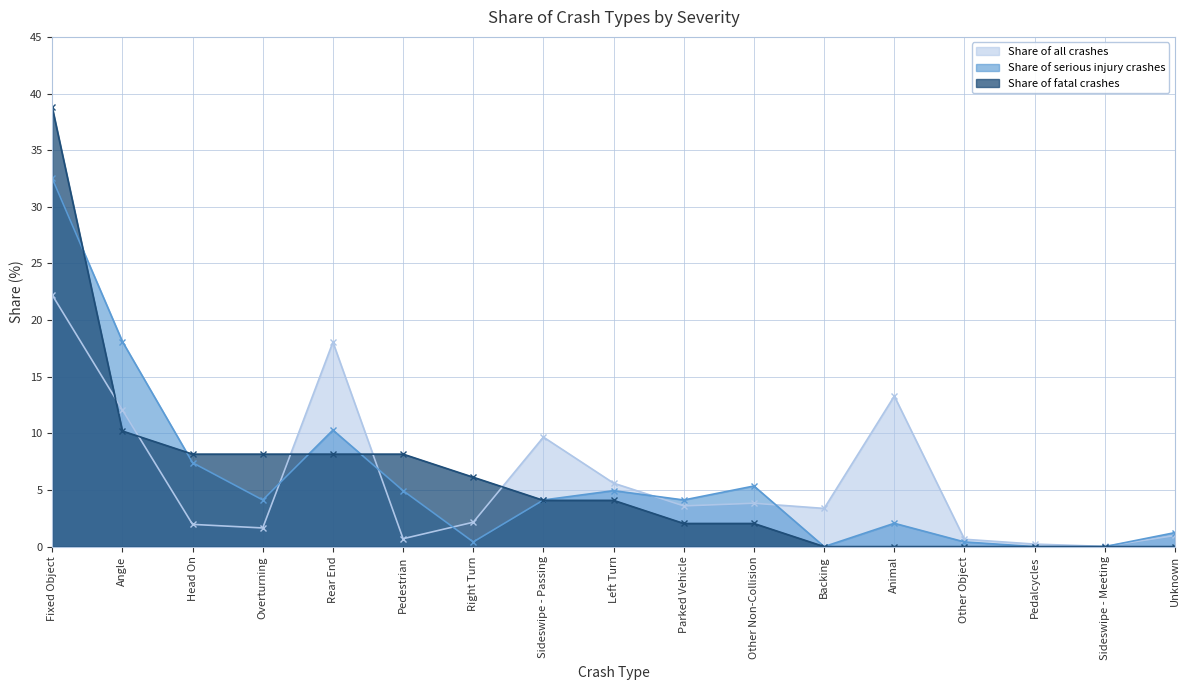

What position from the right is Pedestrian?

12